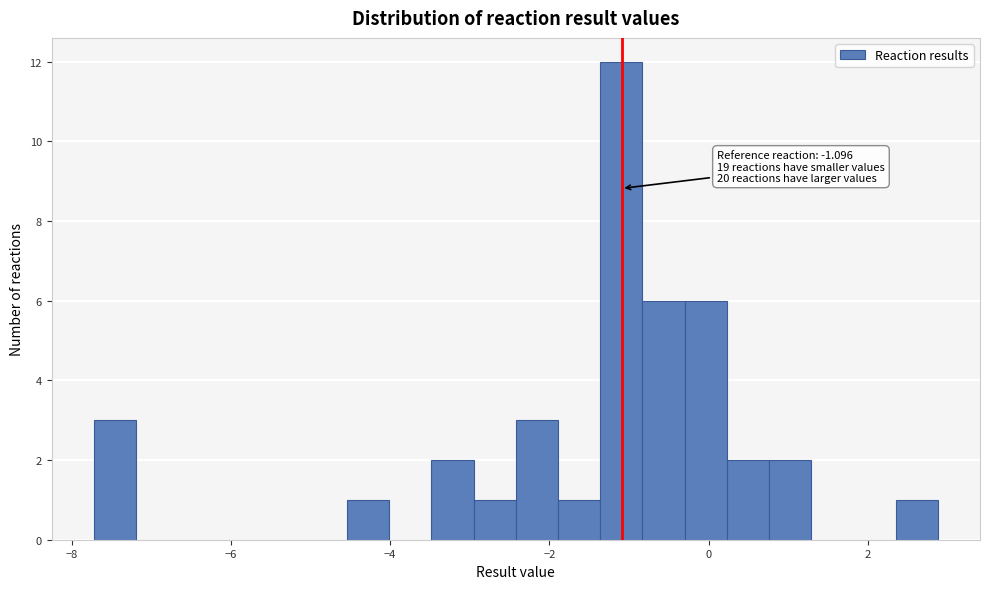

Read against the x-axis, roughly where is the centre of the tallest bar?

-1.0